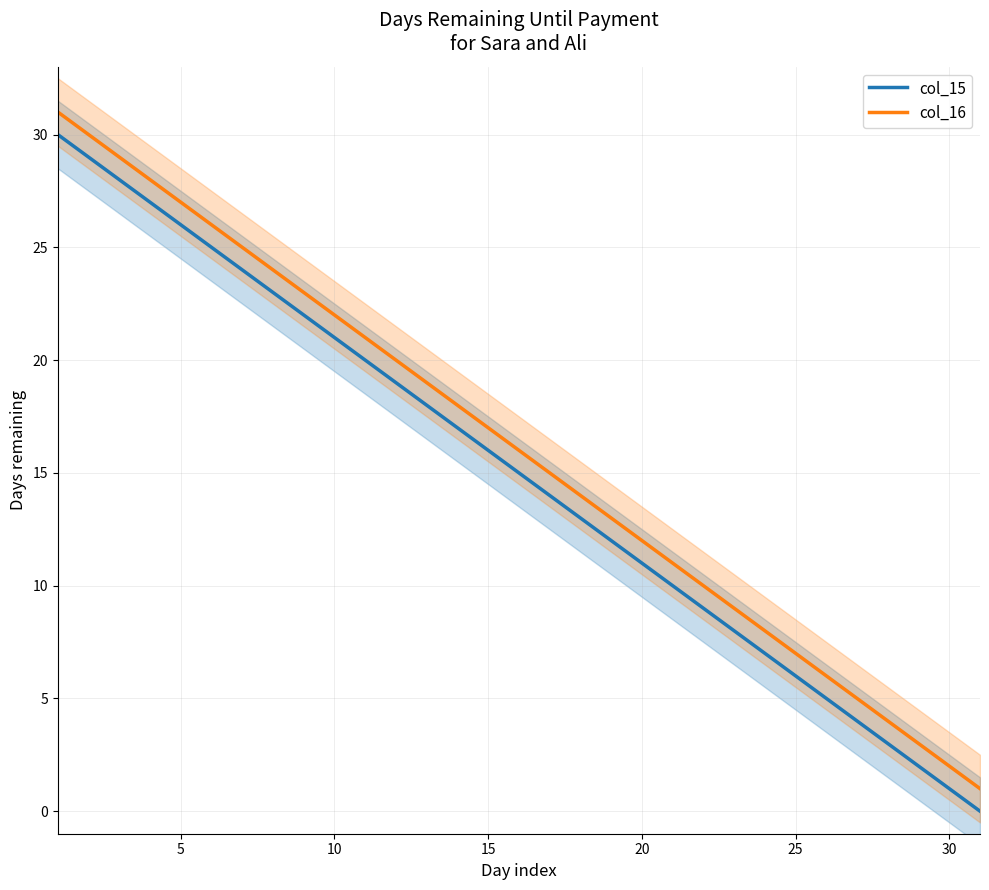

True or false: col_15 and col_16 intersect in this chart.

False